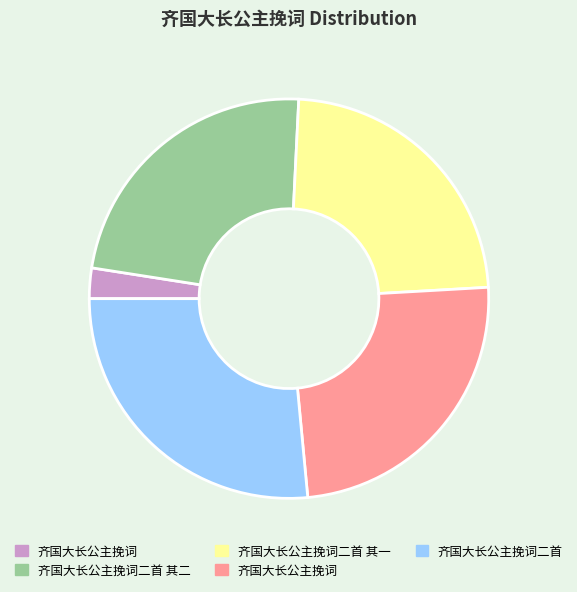

How many slices are in this pie chart?

5